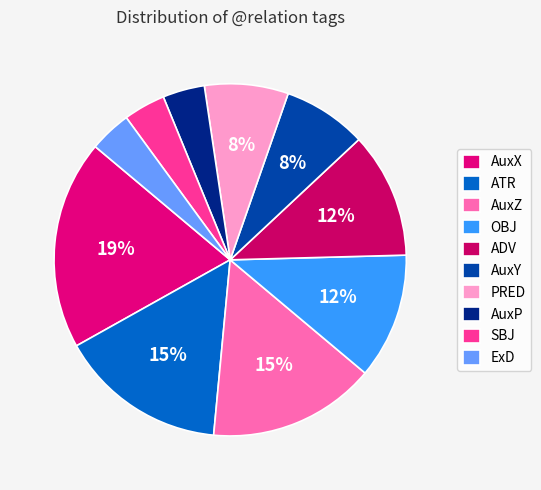

The AuxP slice represents 4% of the pie. True or false?

True